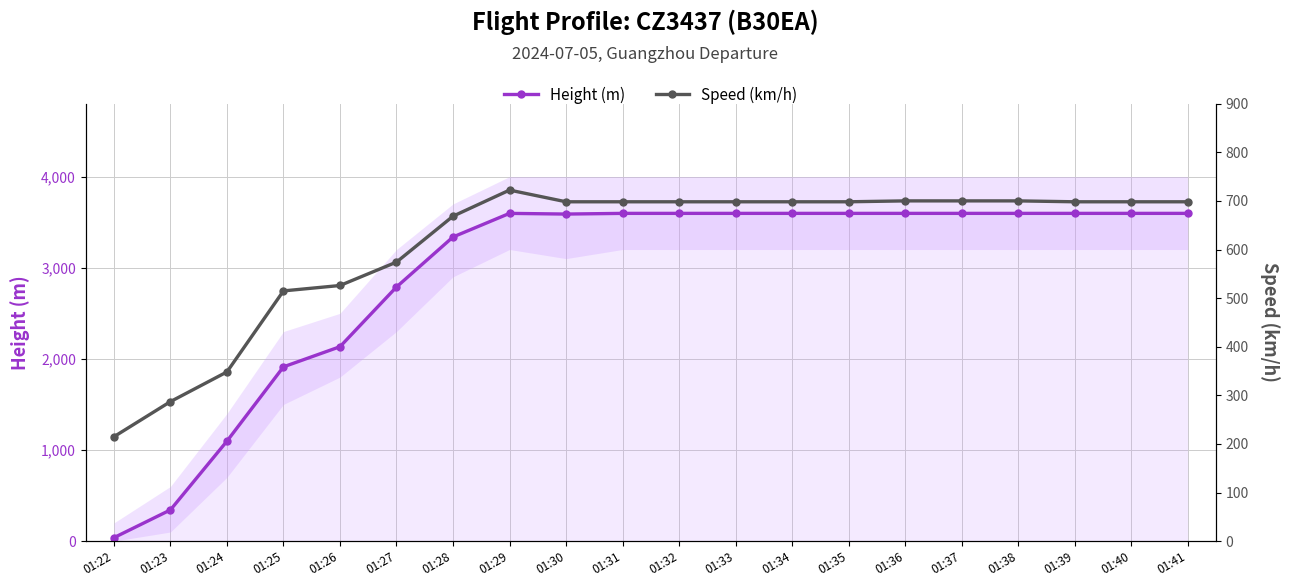

Which series has the largest total across all categories?

Height (m)